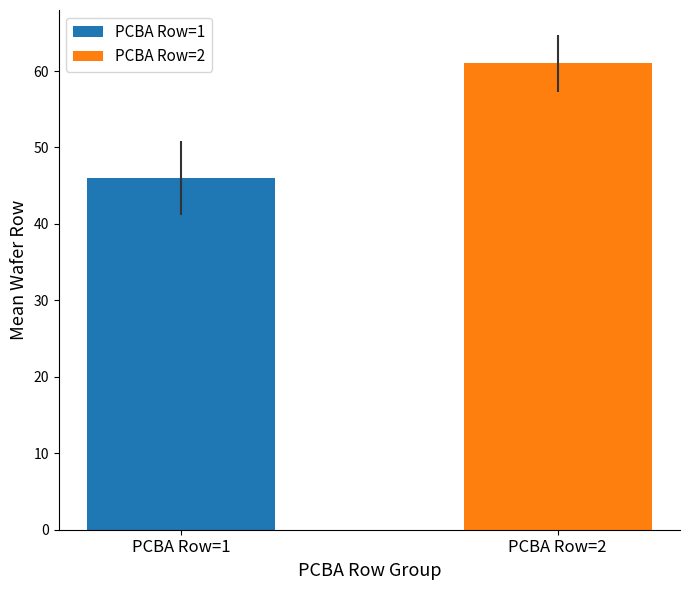

Which series has the largest range (max minus min)?

PCBA Row=1